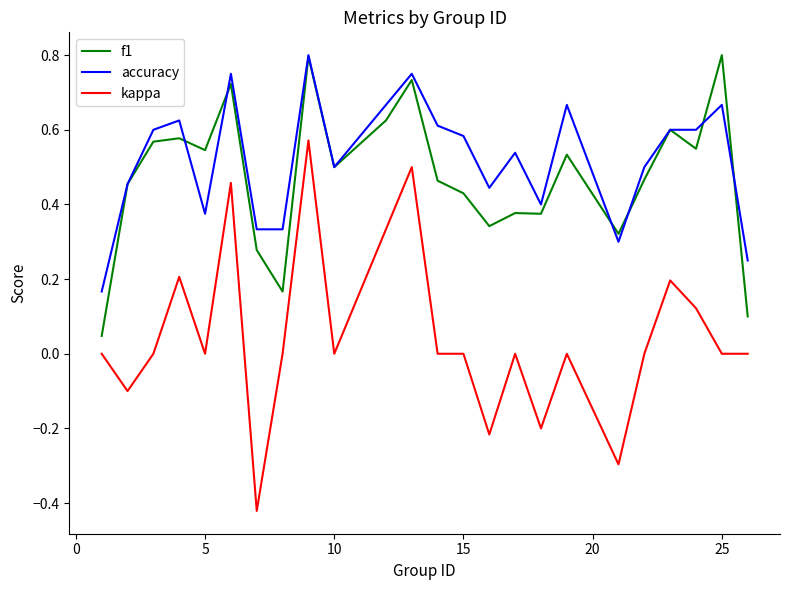

True or false: f1 and kappa cross at least once.

False